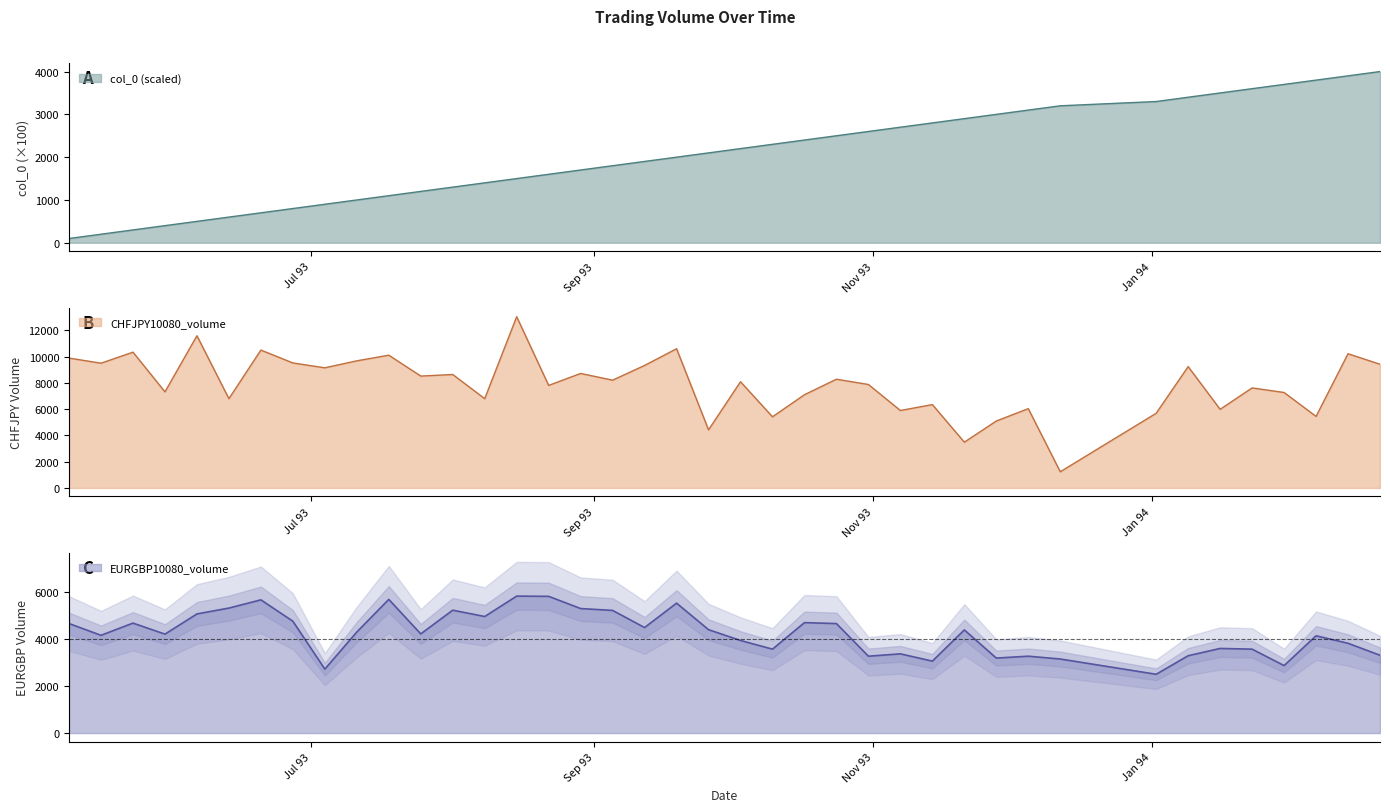

After their last crossing, which series has the higher values: EURGBP10080_volume or CHFJPY10080_volume?

CHFJPY10080_volume